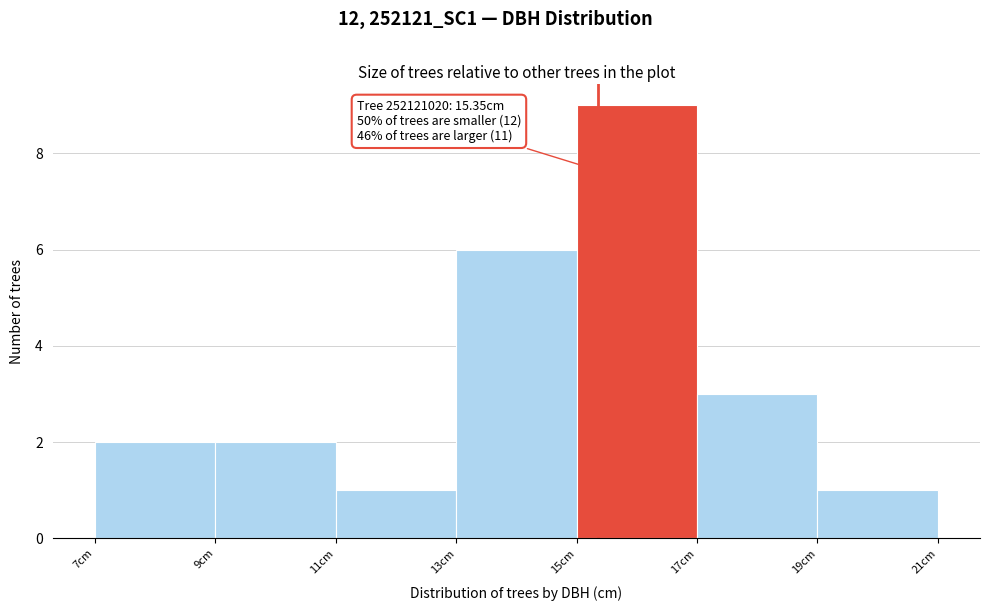

Over which range of the x-axis is the bar tallest?

15 to 17